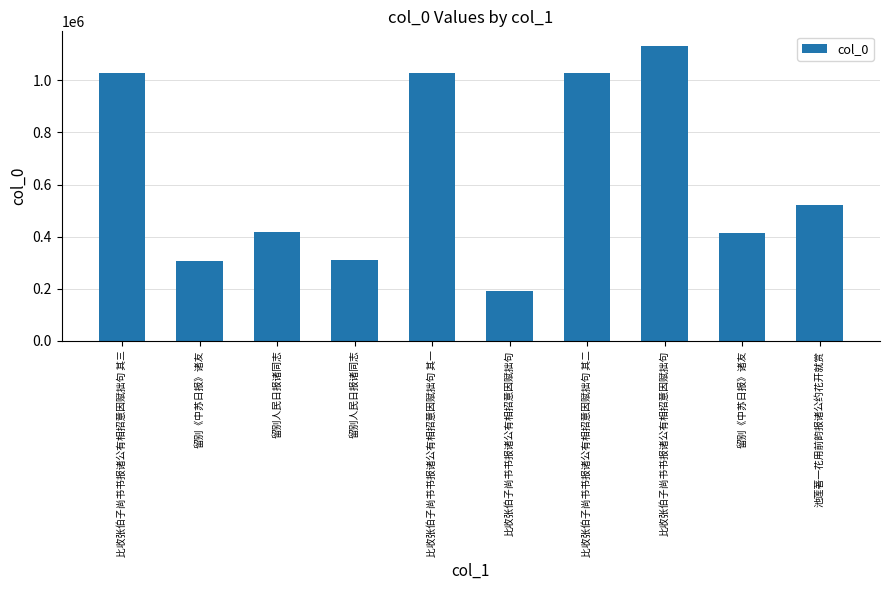

How many series are shown in this chart?

1